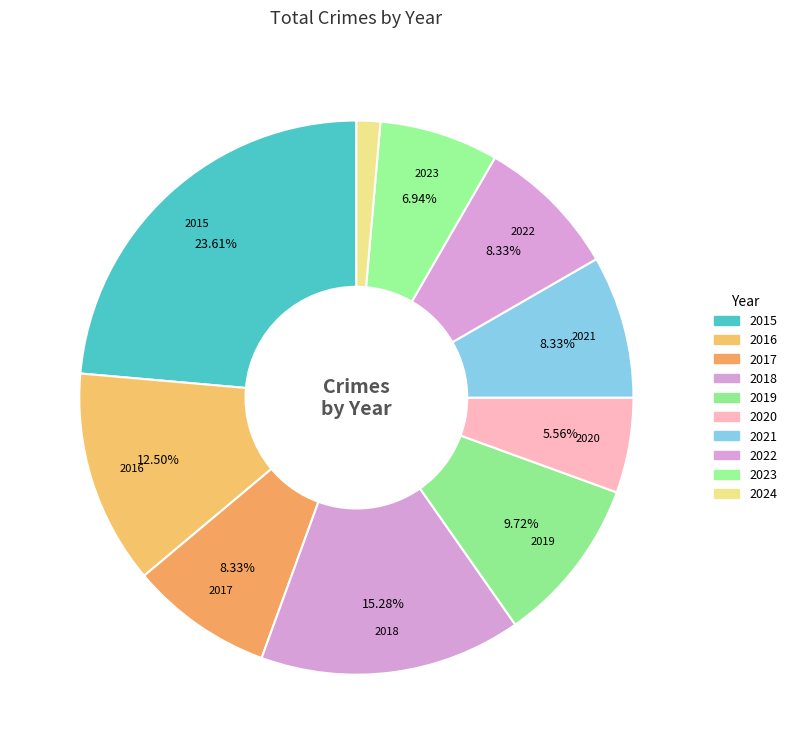

Which category has the smallest portion of the pie?

2024